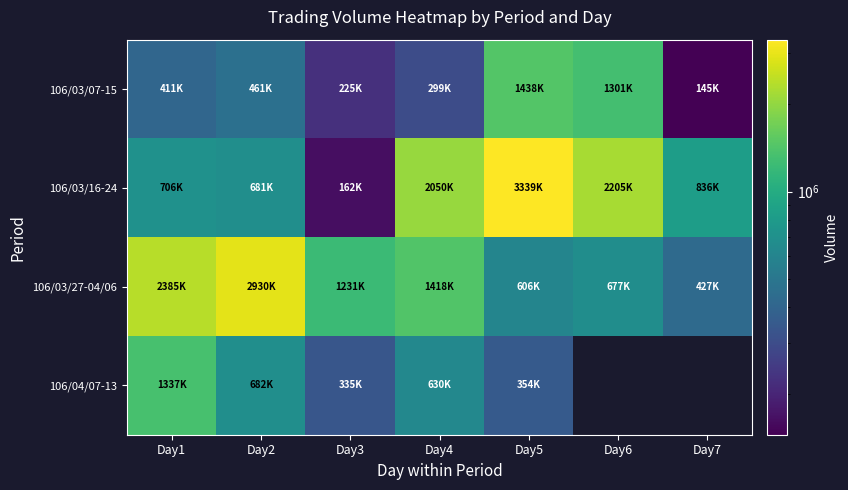

At Day1, list the series in order from largest to smallest.

106/03/27-04/06, 106/04/07-13, 106/03/16-24, 106/03/07-15